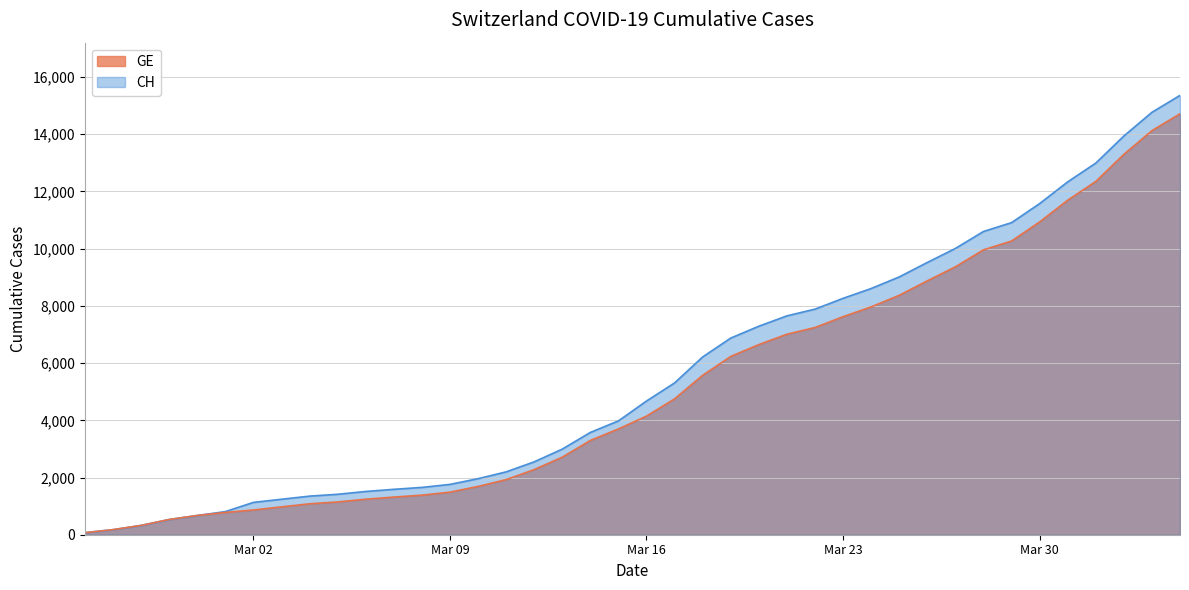

Which series has the widest spread of values?

CH